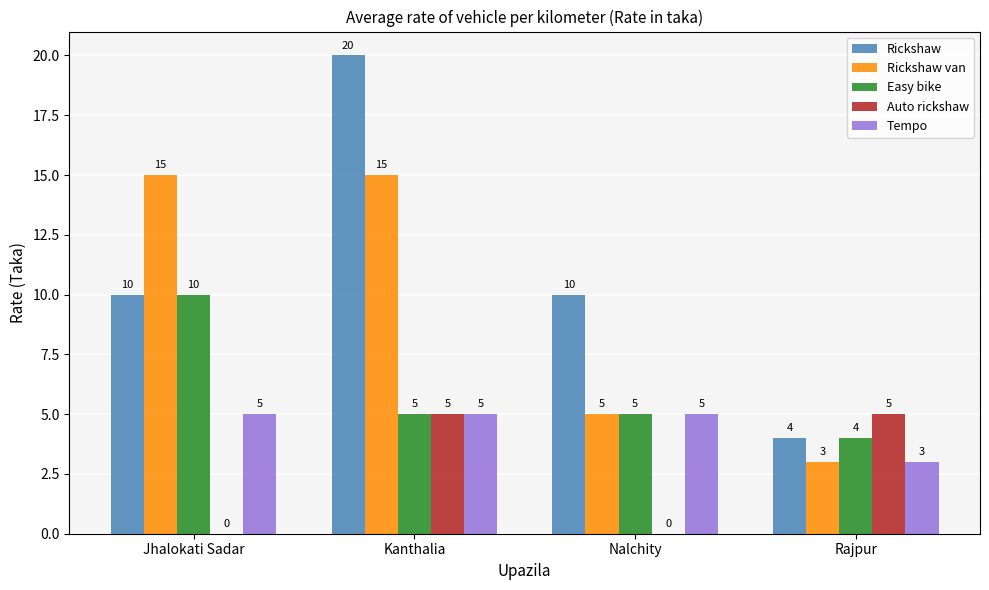

Which series changed the most between Jhalokati Sadar and Nalchity?

Rickshaw van